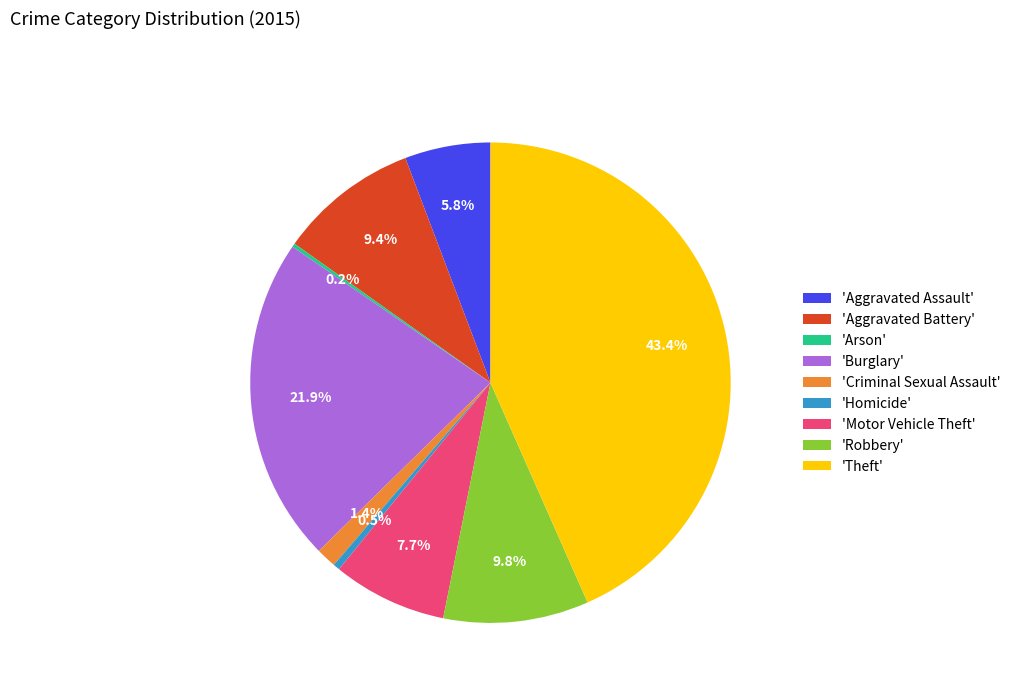

Does any single category account for the majority?

No